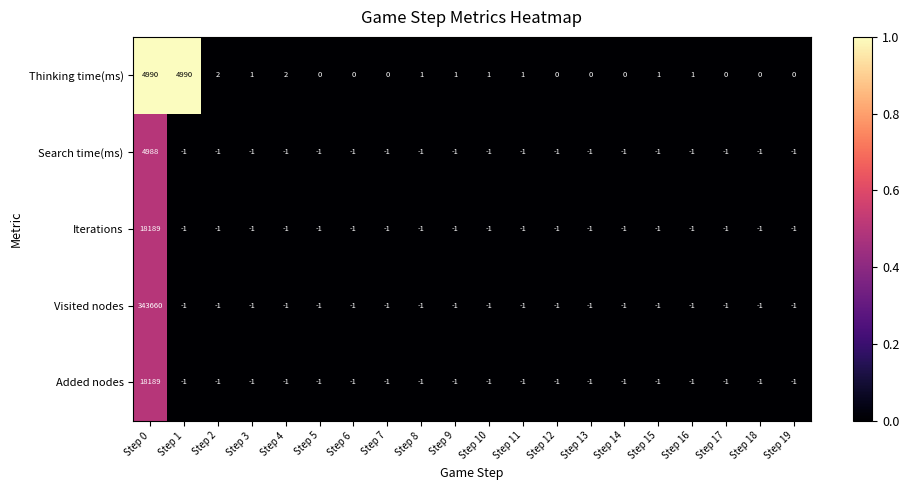

How many values in Iterations are below zero?

19